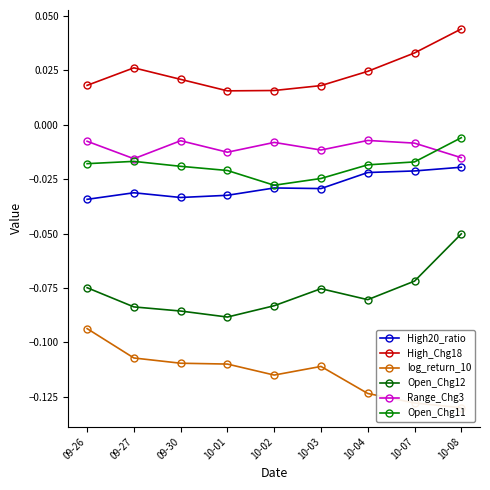

The value of High20_ratio at 09-26 is -0.1. True or false?

False